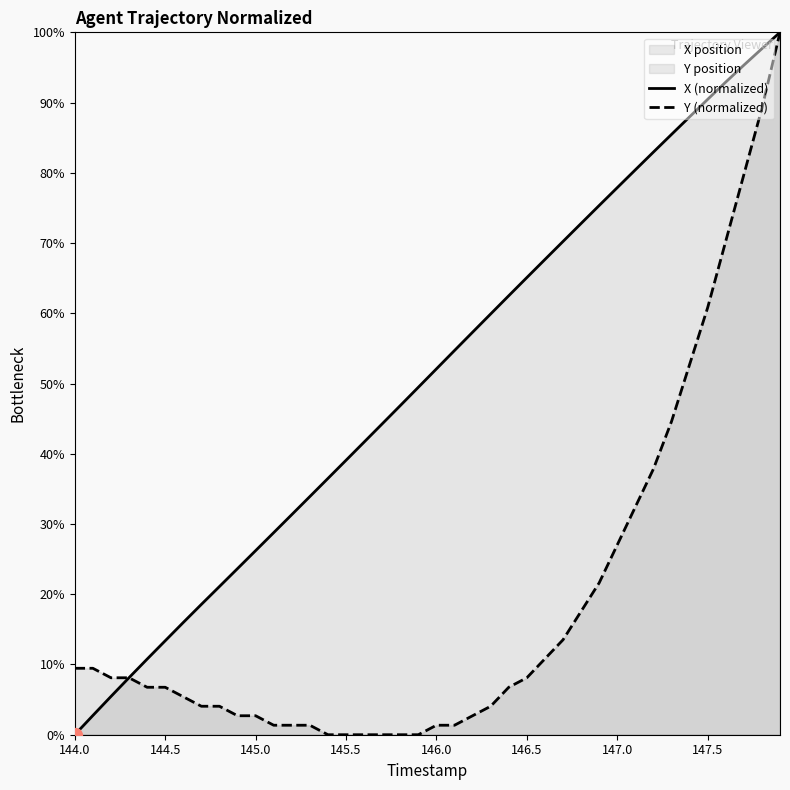

Rank the series by their average value, from highest to lowest.

X (normalized), Y (normalized)